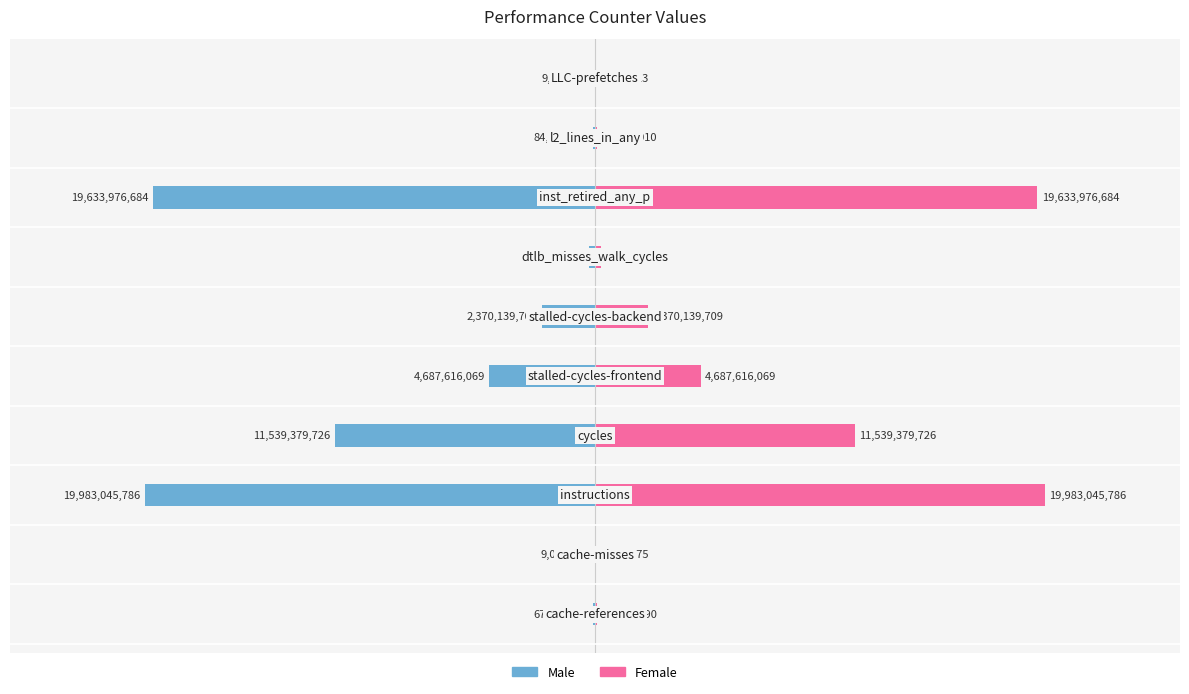

What is the value of the Female bar at the 10th from the left?

9303713